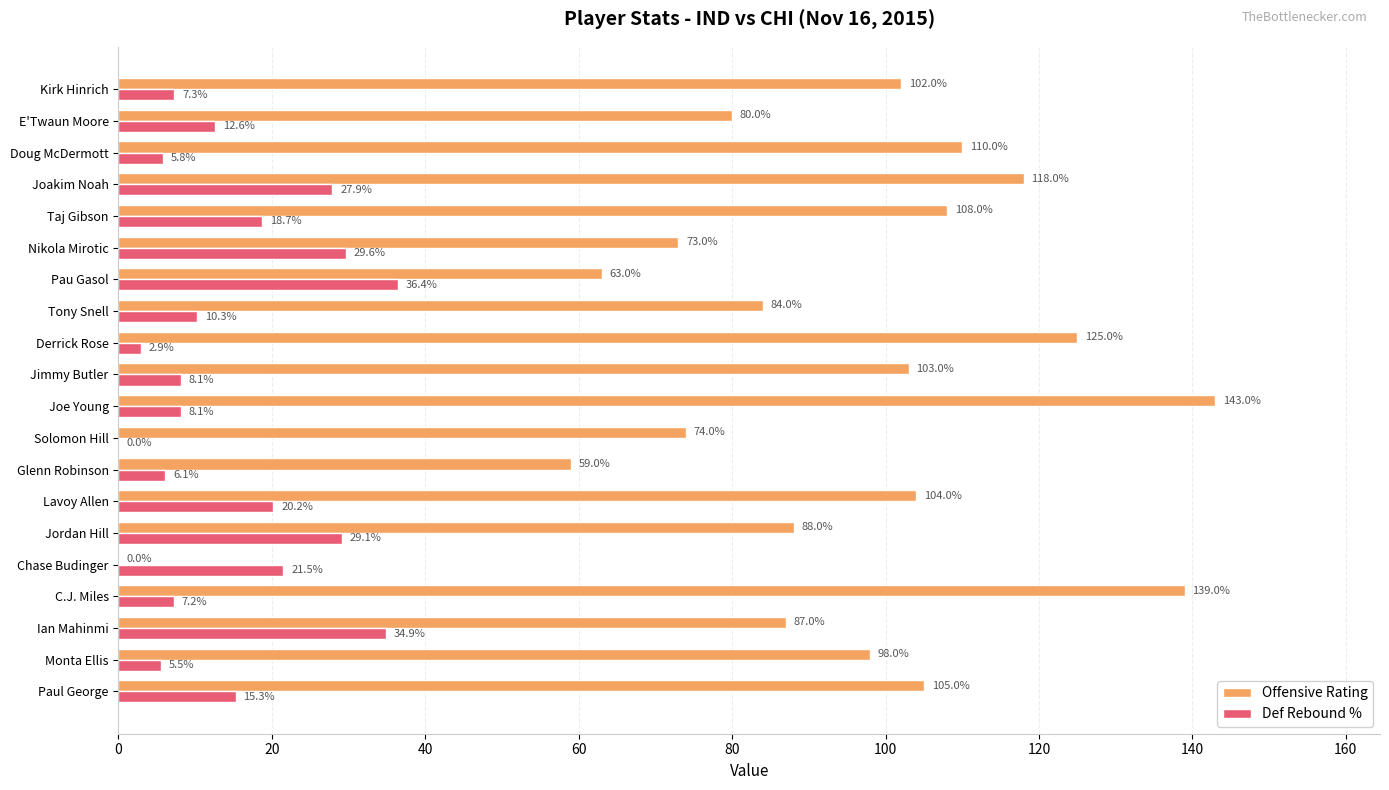

How many series are shown in this chart?

2